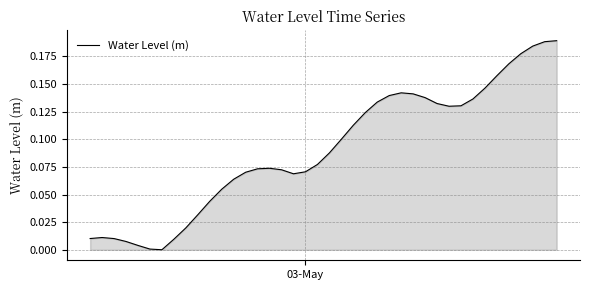

How many lines are shown in the chart?

1